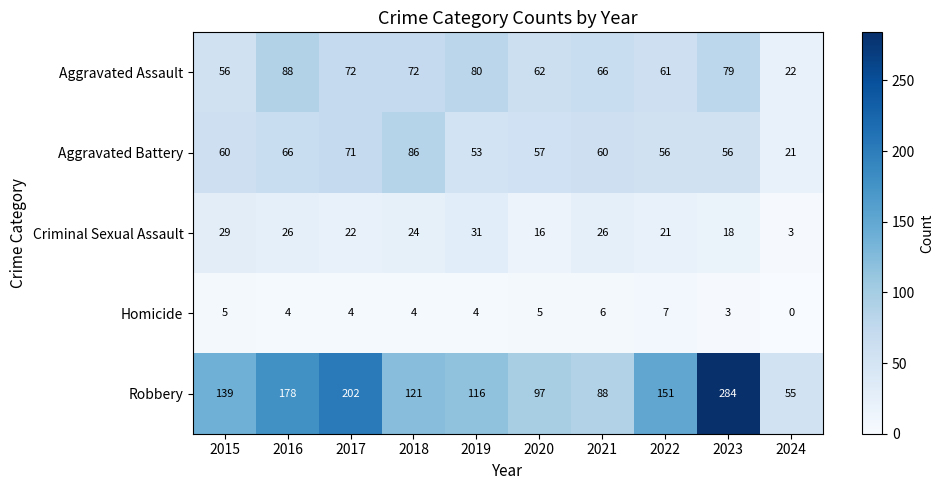

At which label does Aggravated Assault first exceed 72?

2016